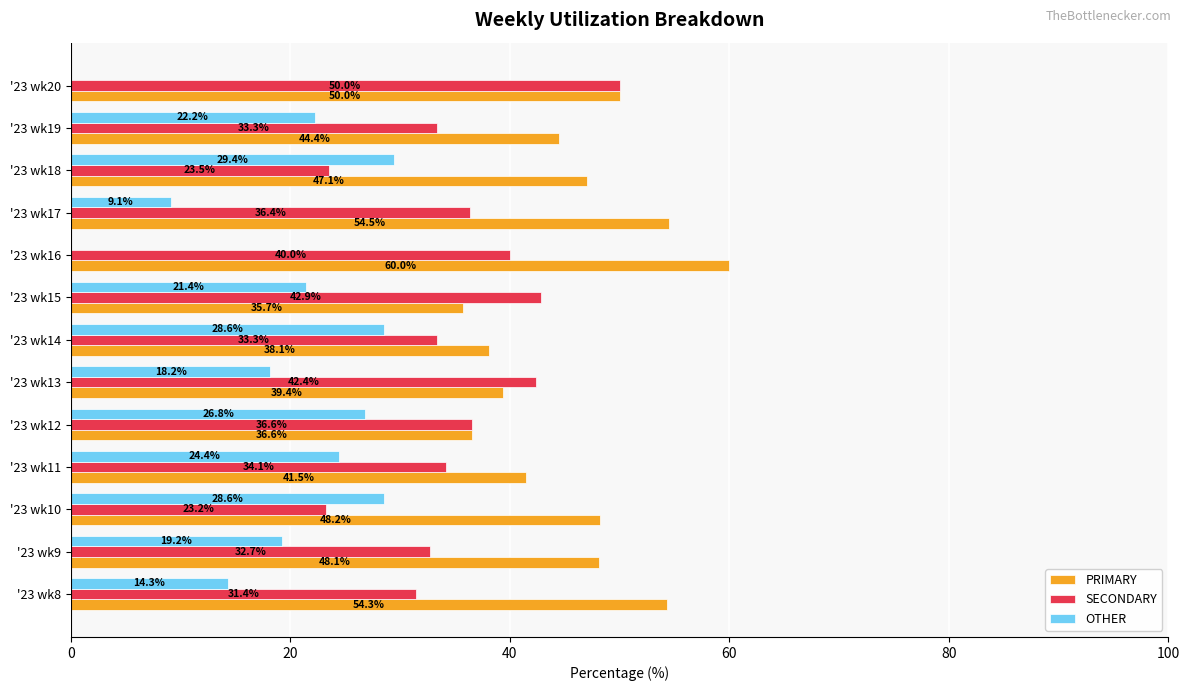

Is it true that PRIMARY equals 62.1 at '23 wk12?

False